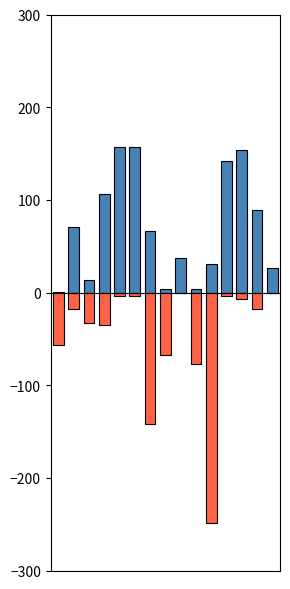

What is the total value across all series at 8?

37.6